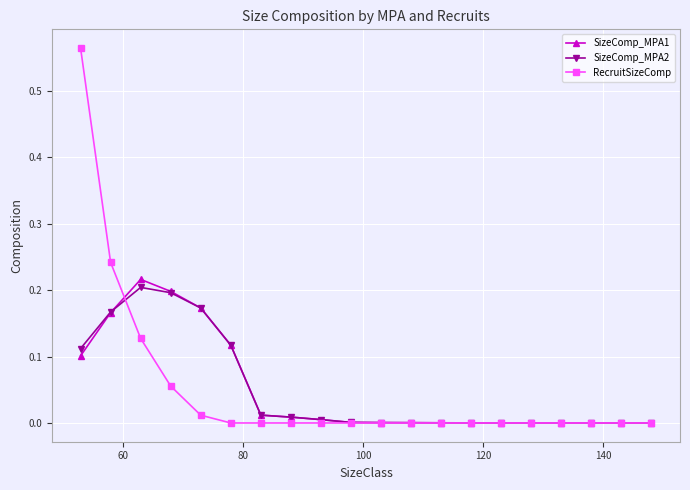

Which series has the widest spread of values?

RecruitSizeComp